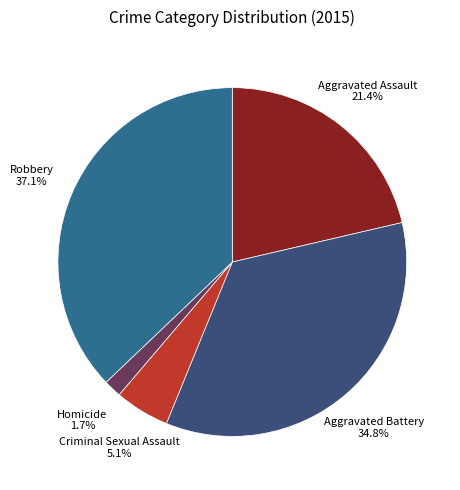

Is there a majority slice in this chart?

No